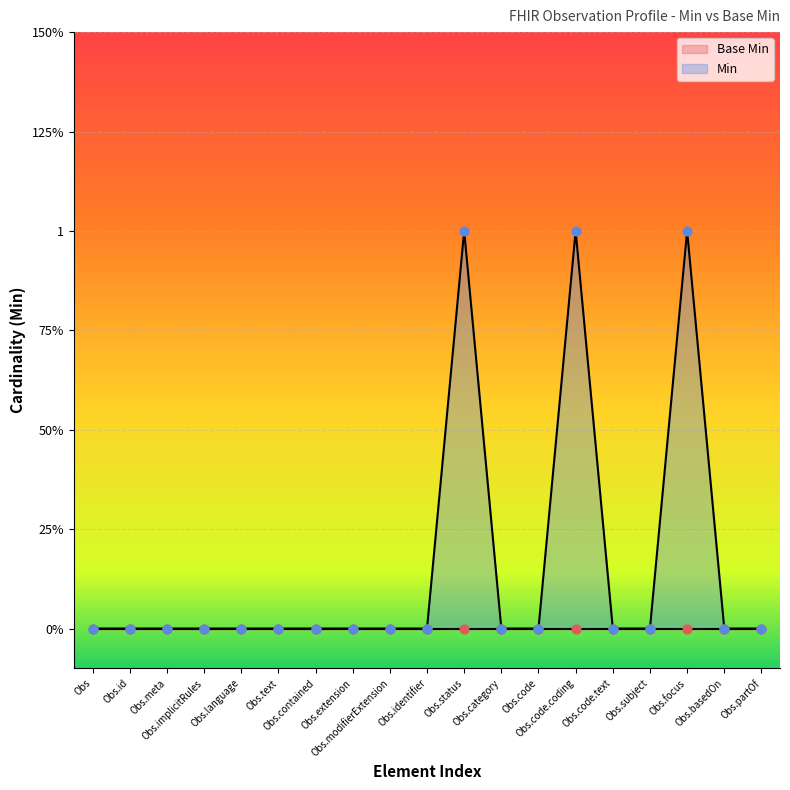

Between Obs and Obs.basedOn, which is larger?

Obs